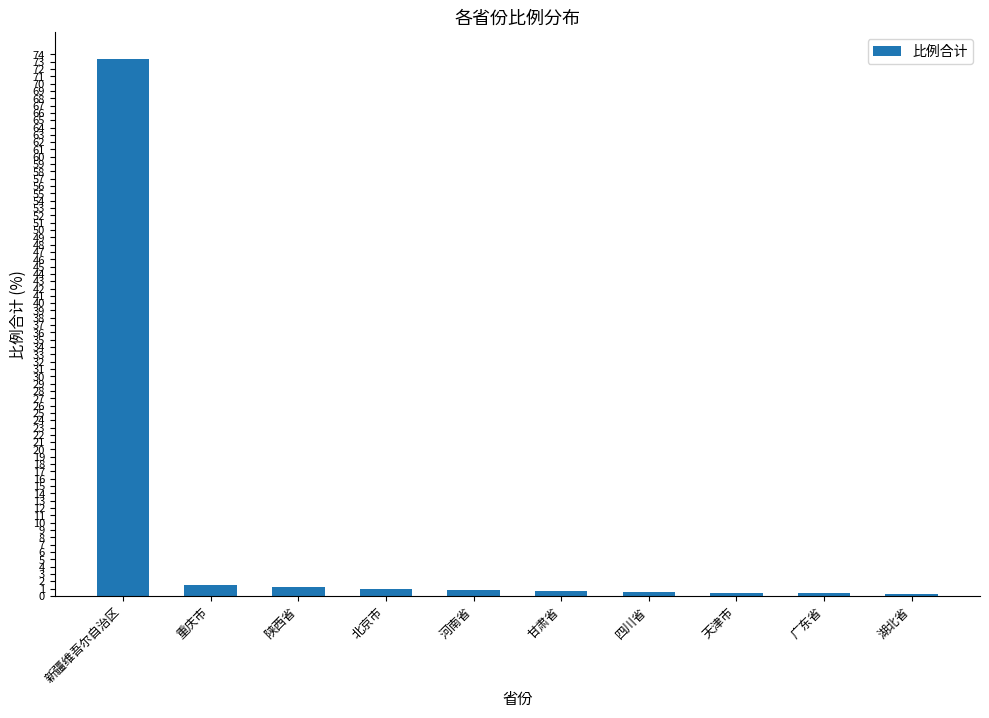

What is the change in value from 北京市 to 甘肃省?

-0.3